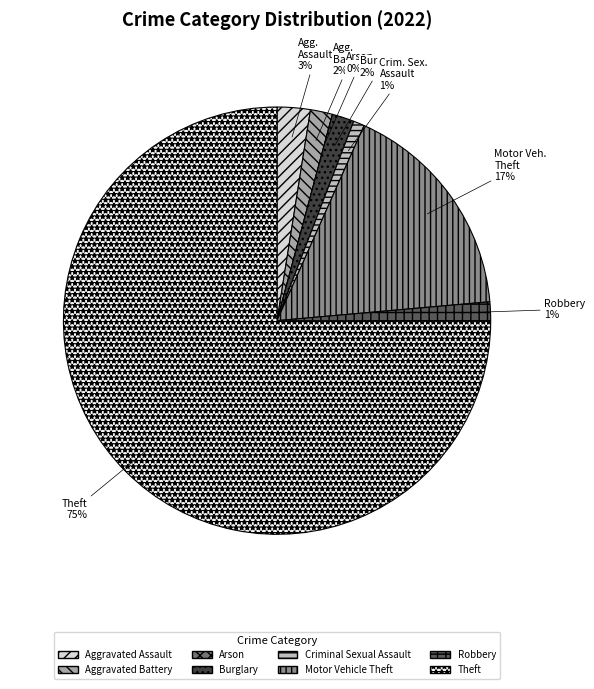

Is there any slice that represents more than half of the pie?

Yes